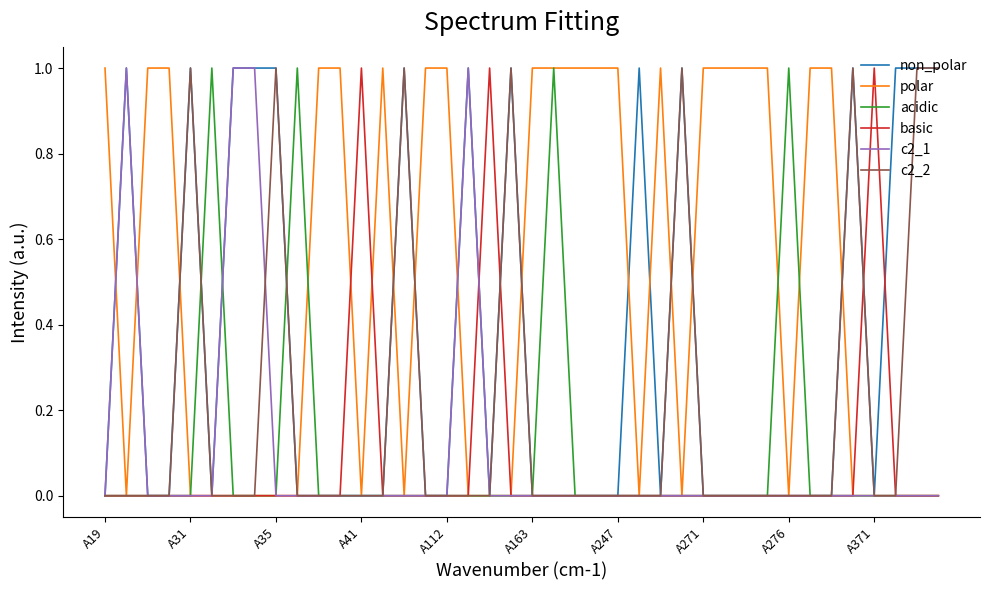

Which series has the largest total across all categories?

polar